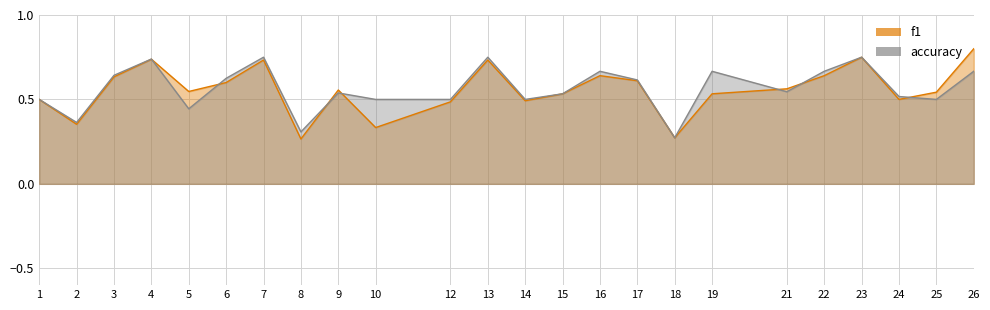

At which category is the sum across all series the highest?

23